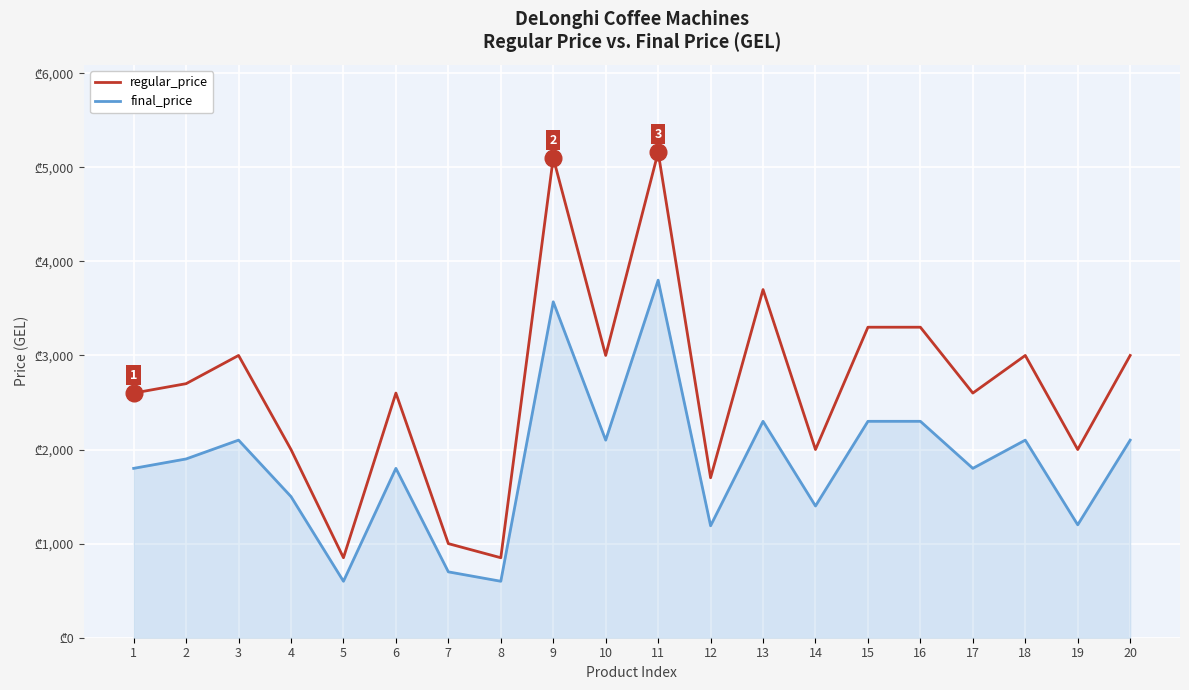

What are all the series names shown in the legend?

regular_price, final_price